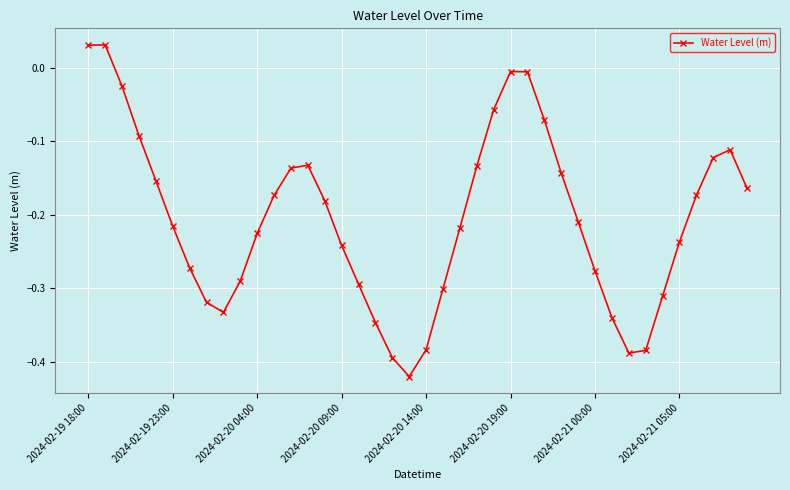

How many points are lower than both their immediate neighbors (excluding endpoints)?

3